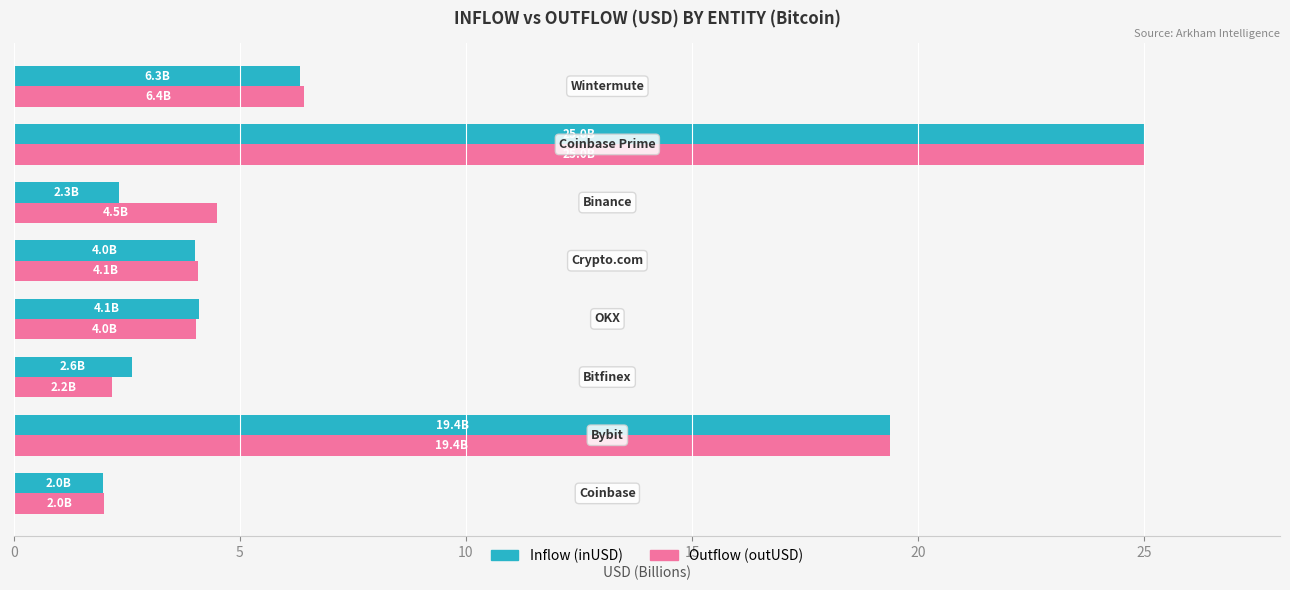

What is the sum of the Inflow (inUSD) values at Coinbase Prime and Crypto.com?

29.0